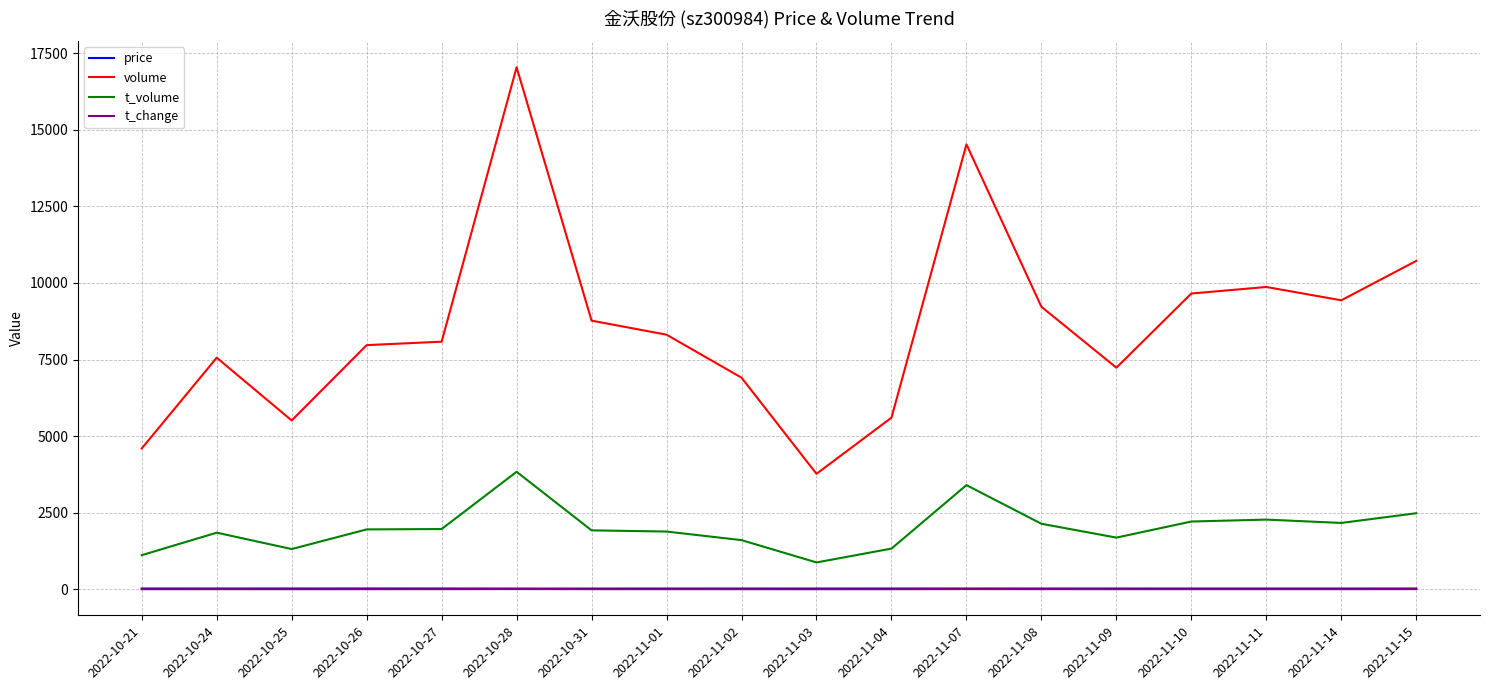

What is the maximum value shown in the chart?

17044.0